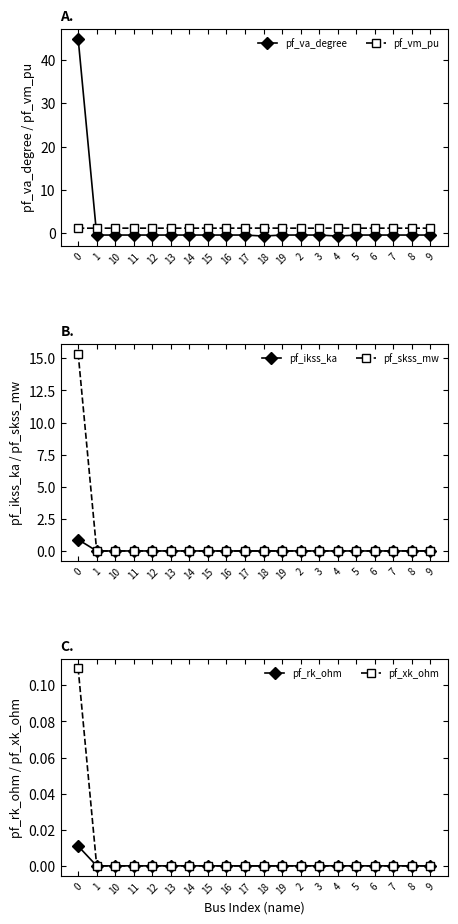

What is the value of the pf_va_degree point at the 14th from the left?

-0.5